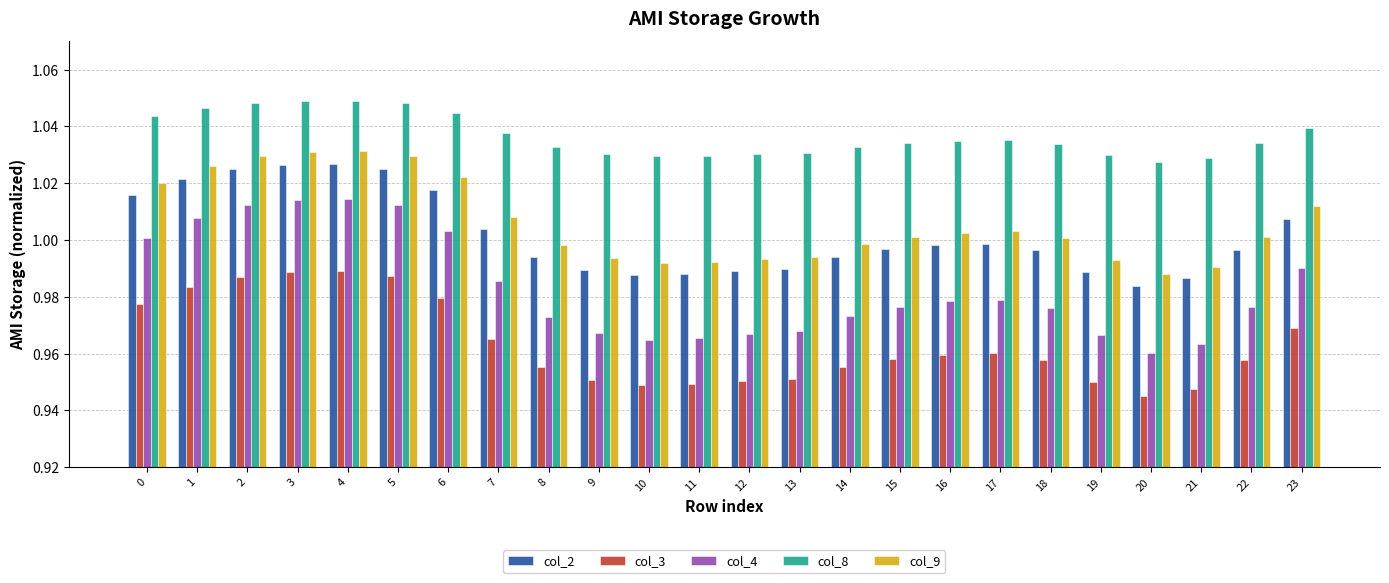

What is the sum of all col_4 values?

23.6